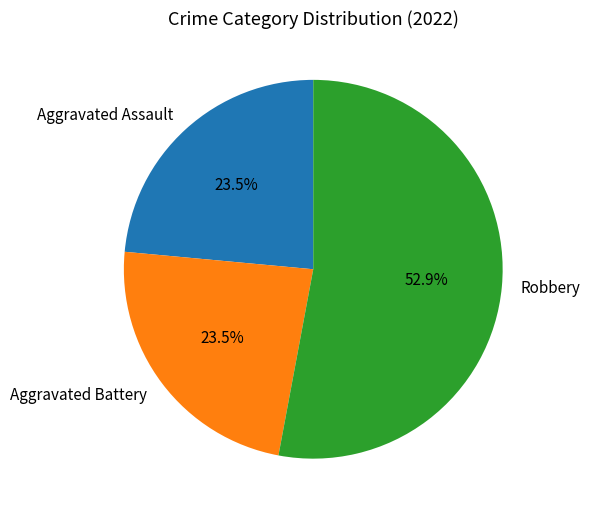

True or false: Robbery accounts for 53% of the total.

True